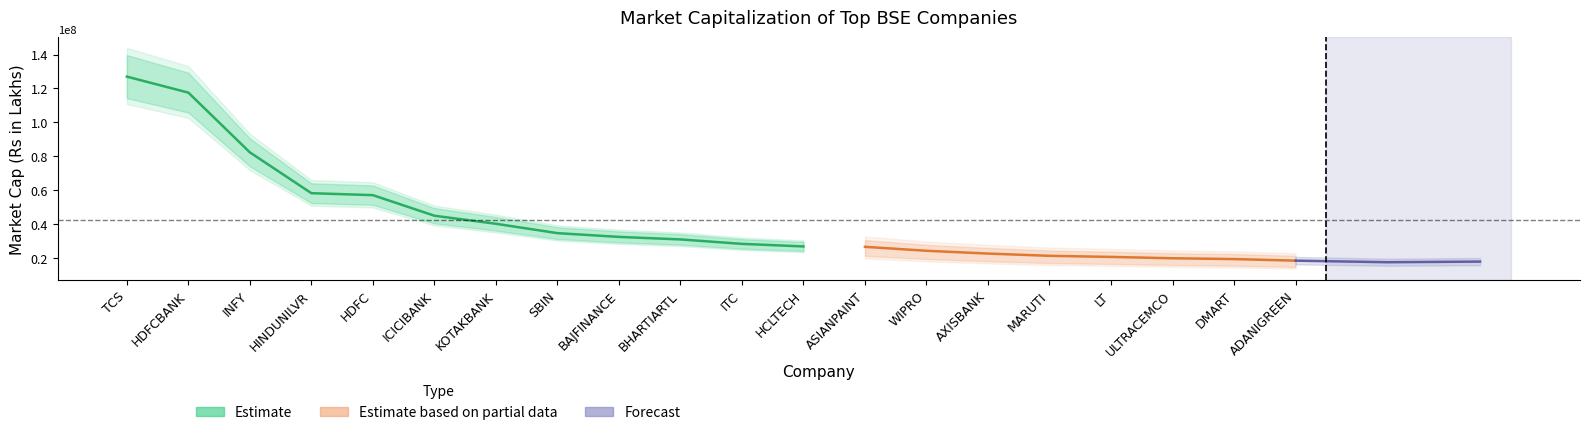

List the labels in order of value, smallest first.

ADANIGREEN, DMART, ULTRACEMCO, LT, MARUTI, AXISBANK, WIPRO, ASIANPAINT, HCLTECH, ITC, BHARTIARTL, BAJFINANCE, SBIN, KOTAKBANK, ICICIBANK, HDFC, HINDUNILVR, INFY, HDFCBANK, TCS